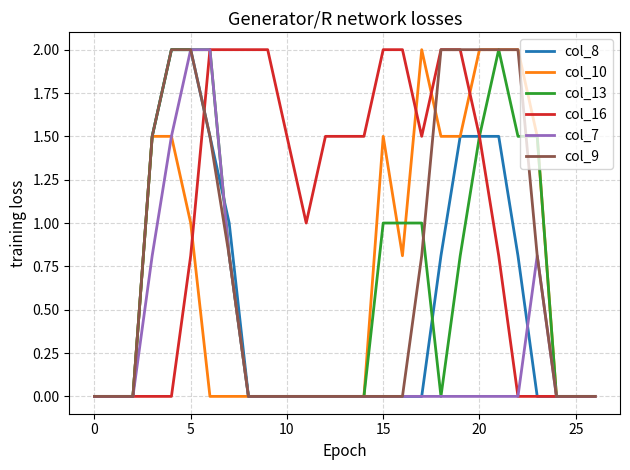

Which series has the largest total across all categories?

col_16